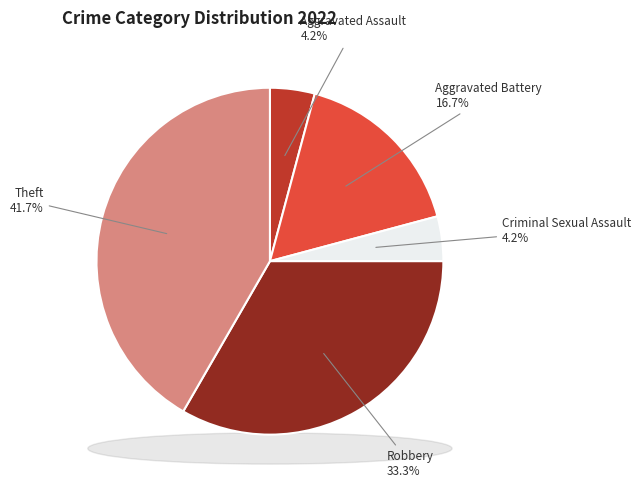

Count the number of slices in the pie.

6